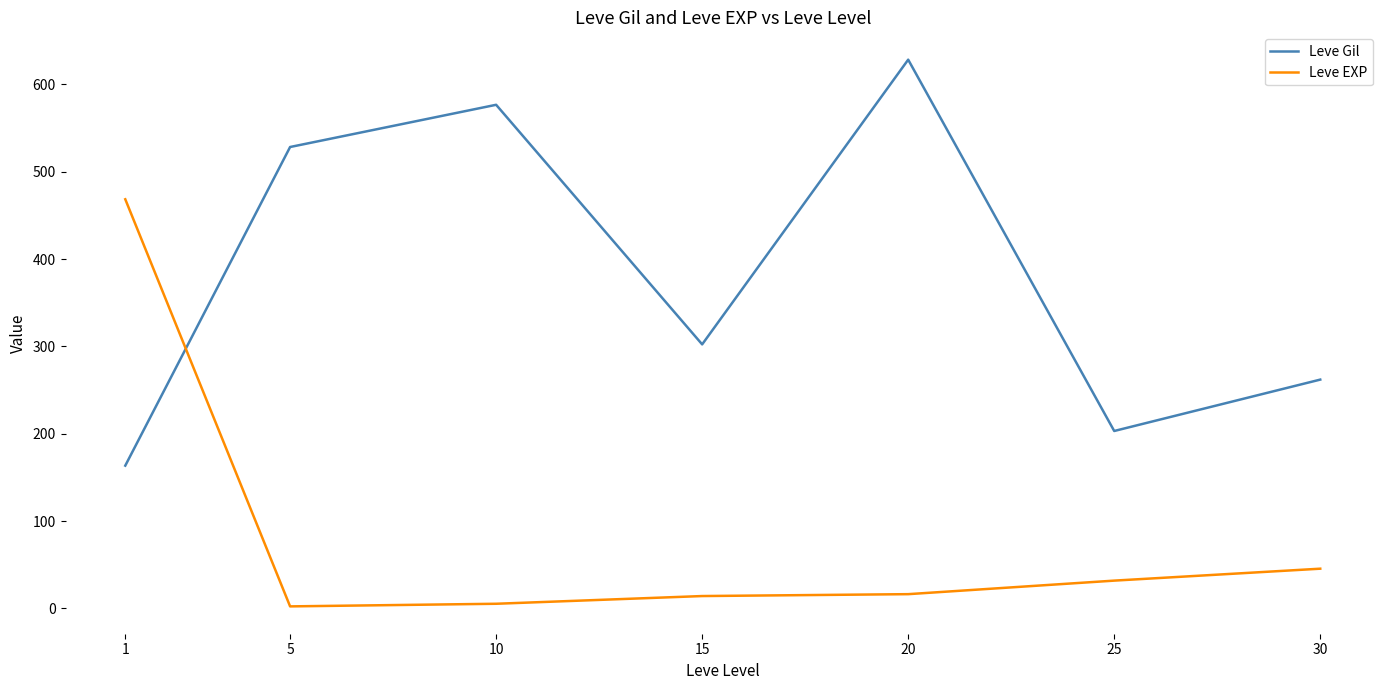

What is the difference between the maximum and minimum values in the Leve Gil series?

464.8